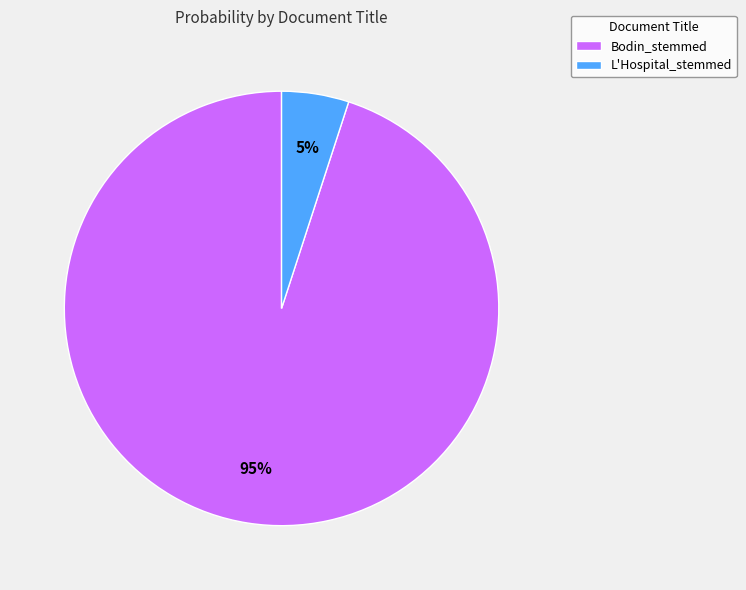

Between L'Hospital_stemmed and Bodin_stemmed, which is larger?

Bodin_stemmed